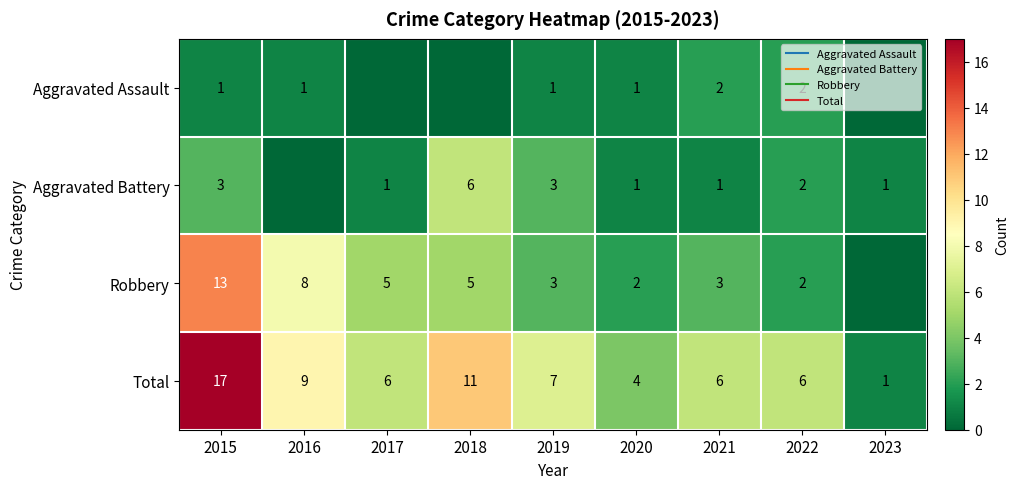

Rank the series by their average value, from lowest to highest.

Aggravated Assault, Aggravated Battery, Robbery, Total